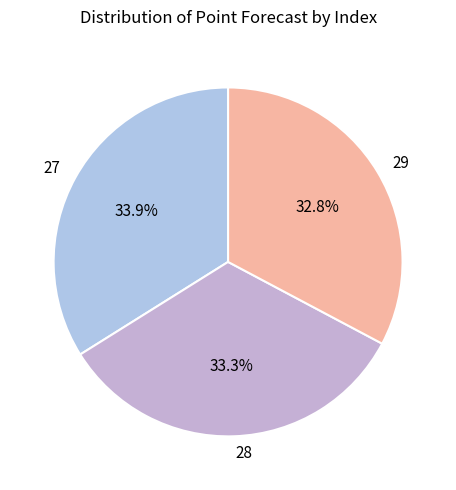

To the nearest percent, what percentage of the pie is 29?

33%